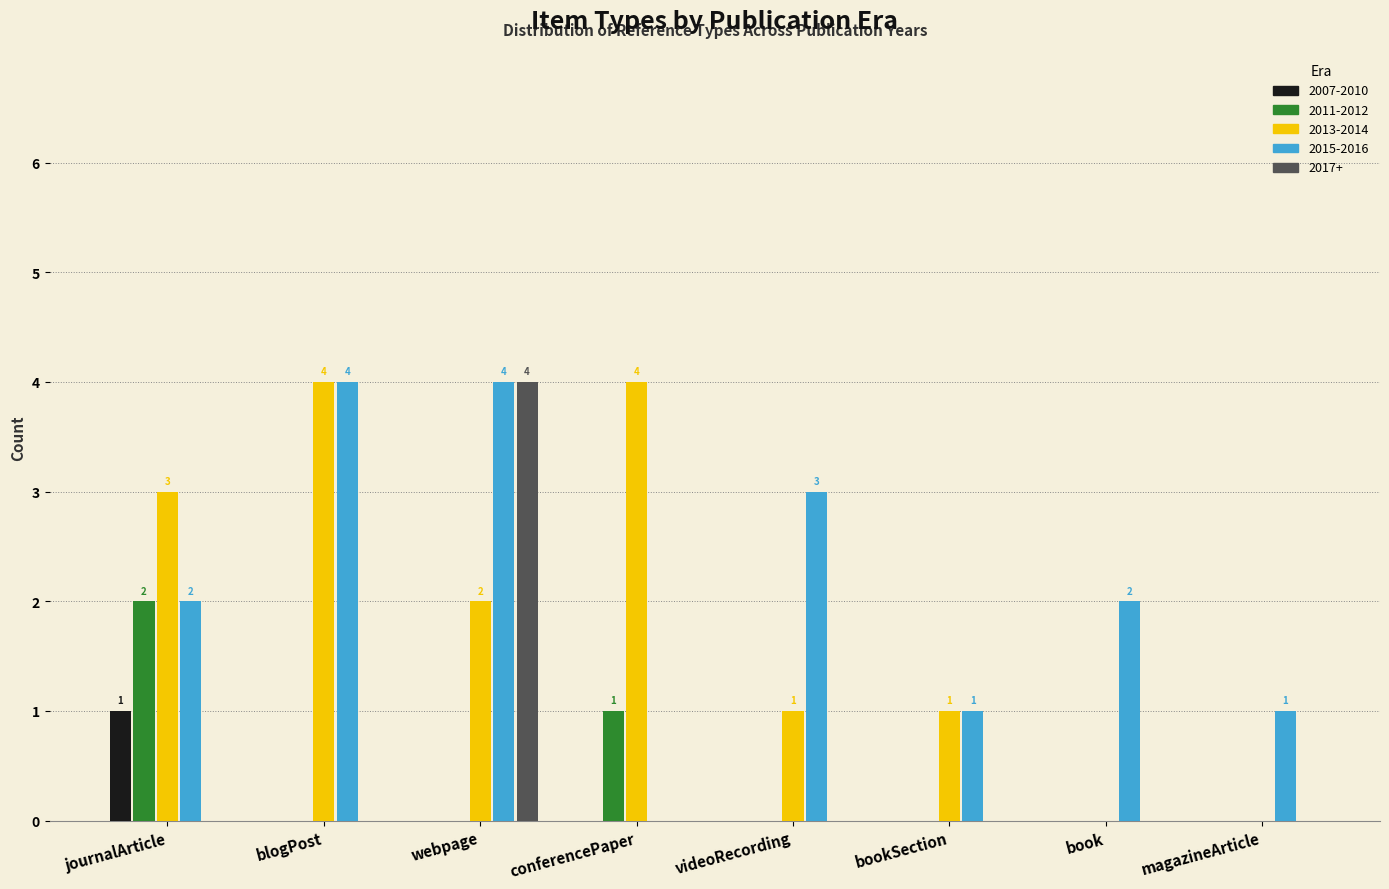

What is the spread (max minus min) of values at bookSection?

1